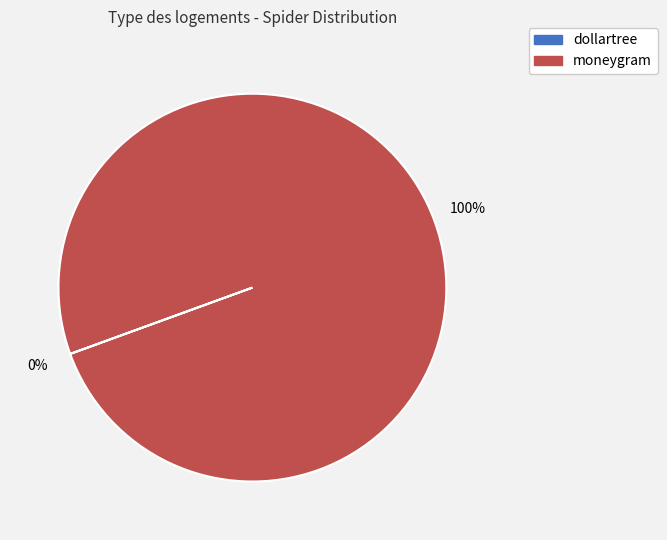

What is the largest slice in the pie chart?

moneygram